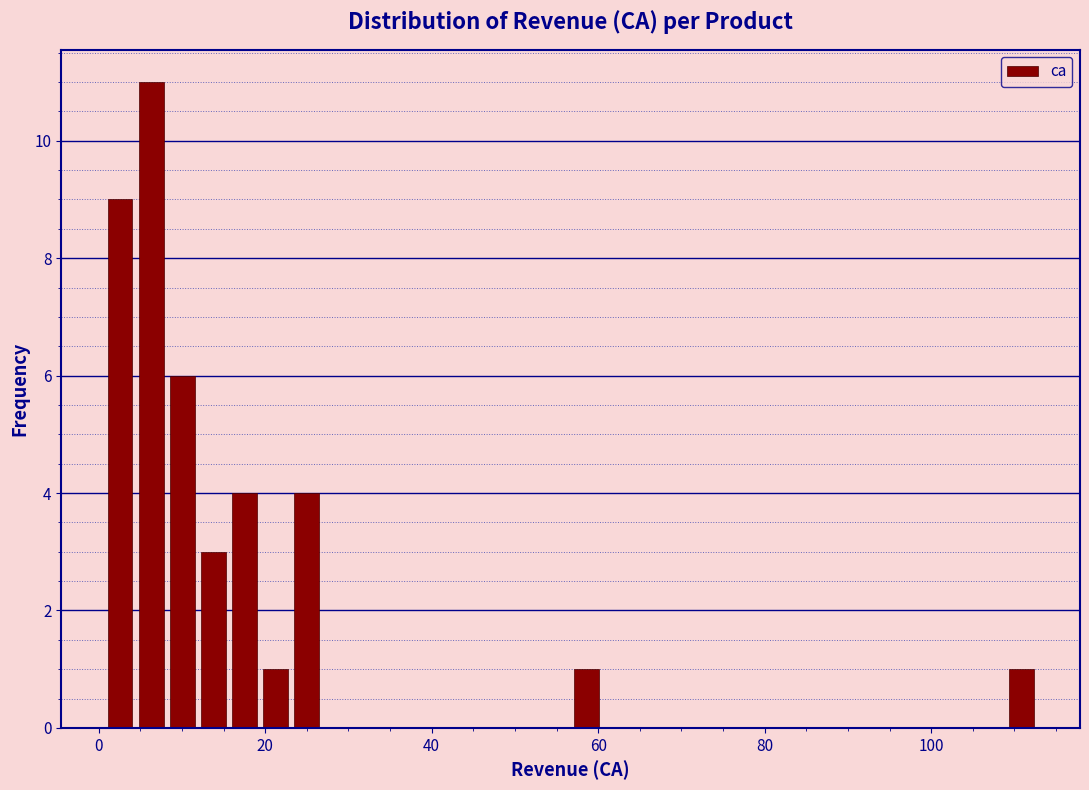

Read against the x-axis, roughly where is the centre of the tallest bar?

6